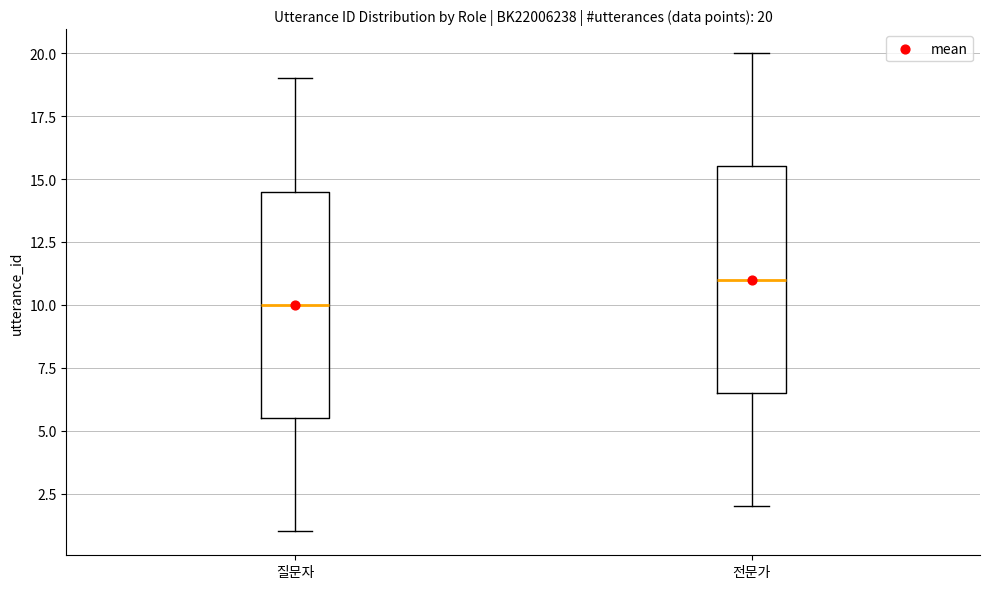

Which box's median line is the highest?

전문가